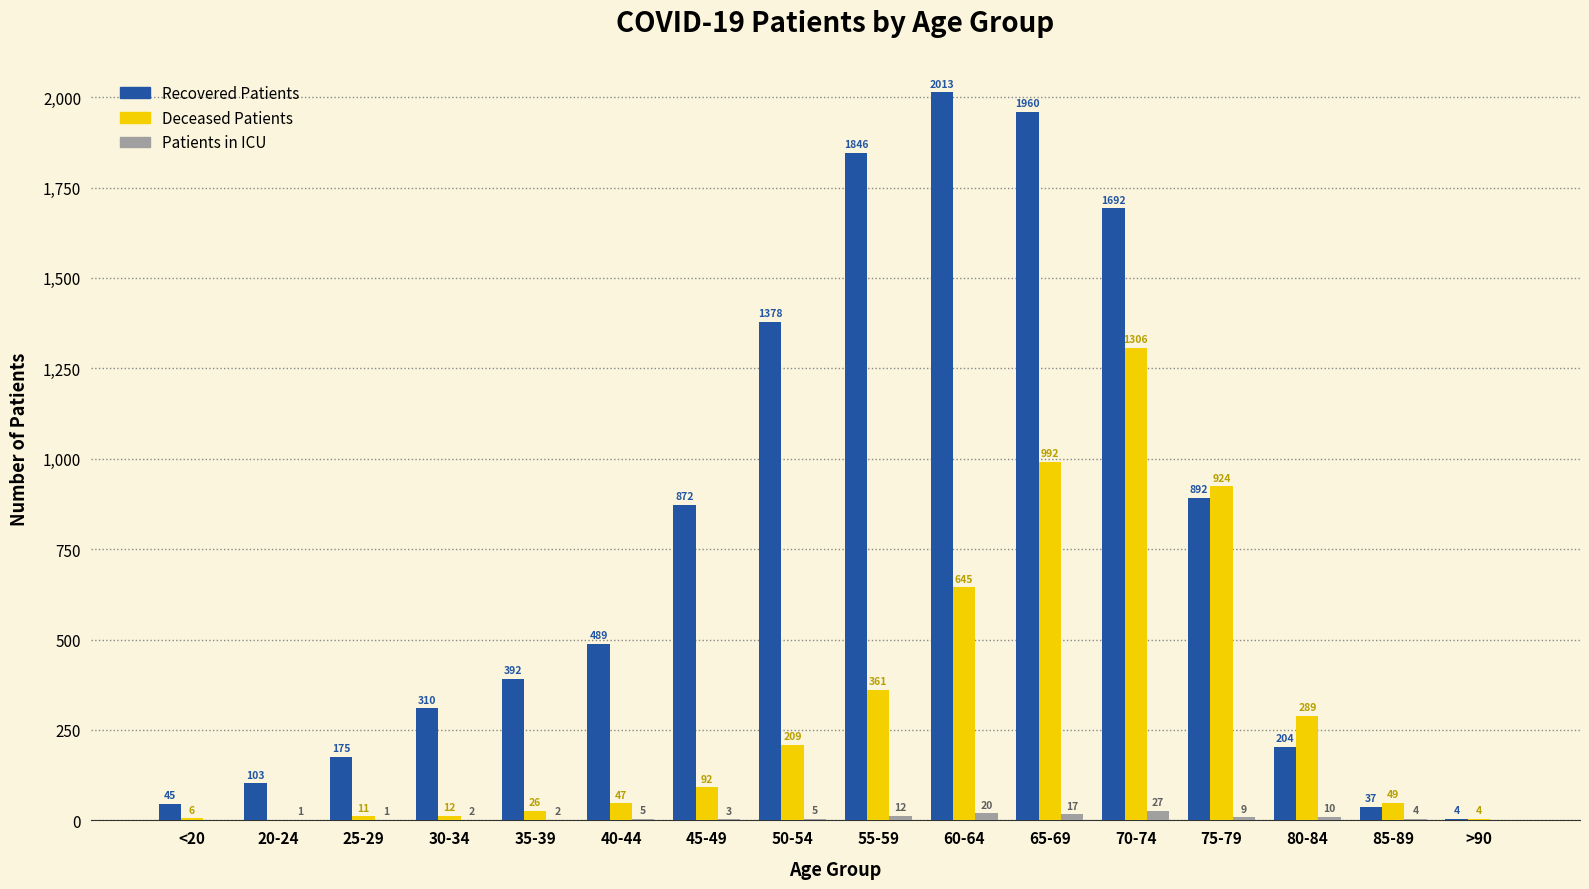

Which label corresponds to the largest value in the chart?

60-64